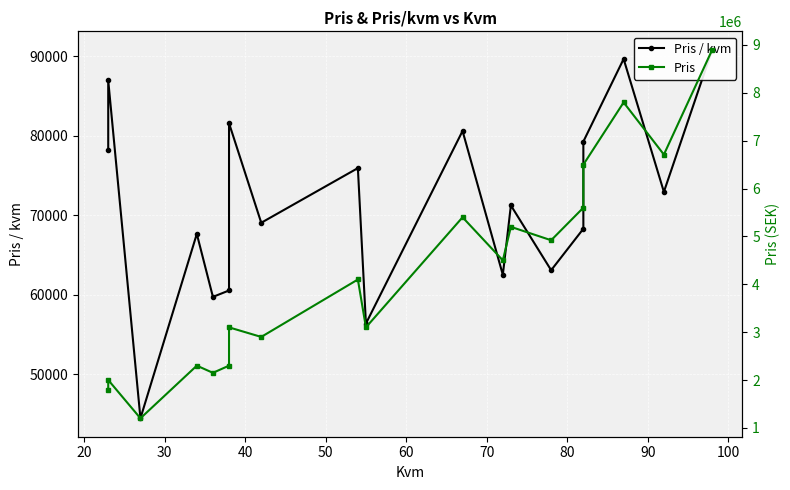

What is the average value of the Pris / kvm series?

71518.3